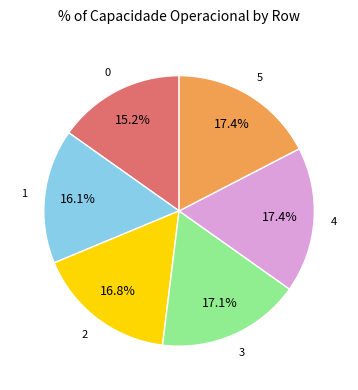

Is there a majority slice in this chart?

No